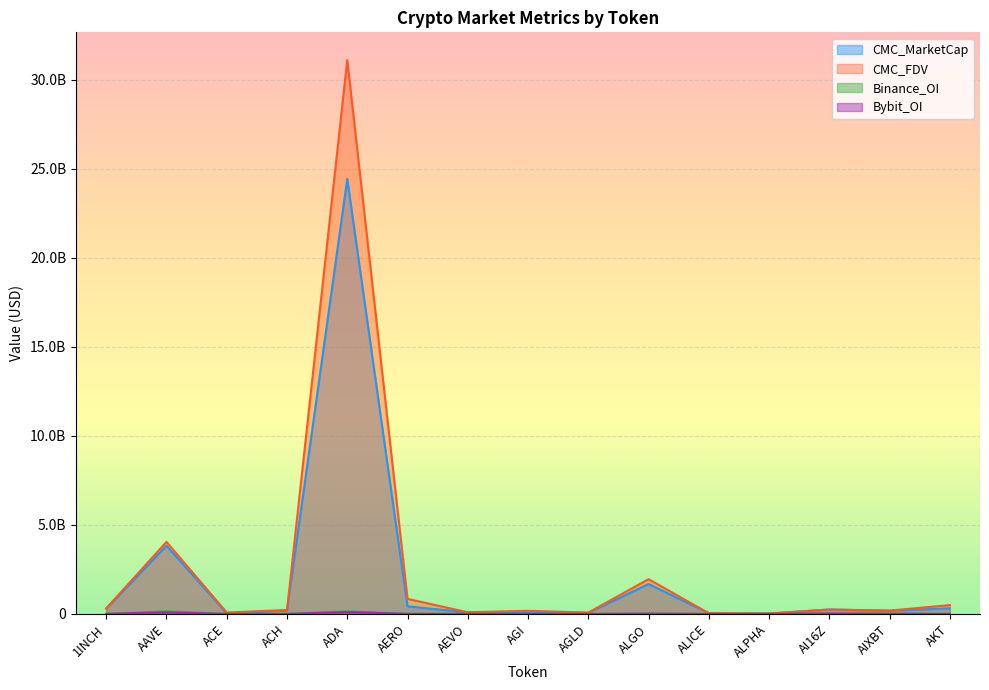

How many lines are shown in the chart?

4